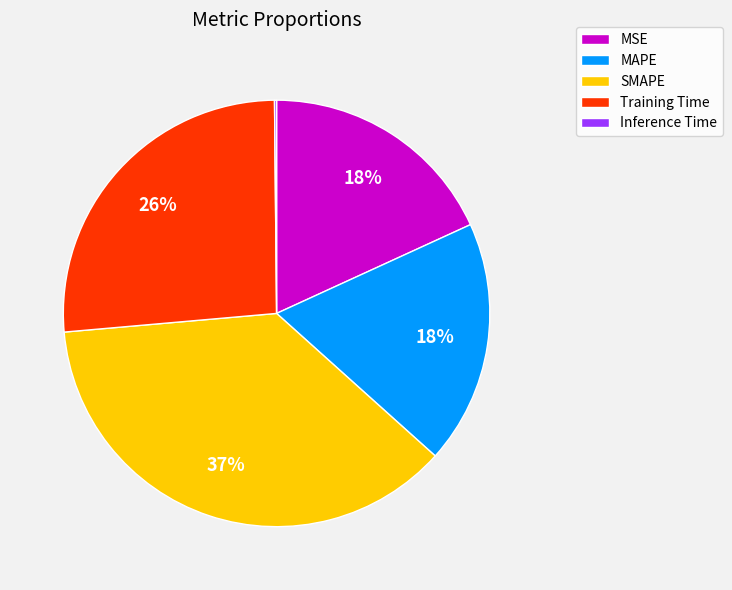

What is the largest slice in the pie chart?

SMAPE